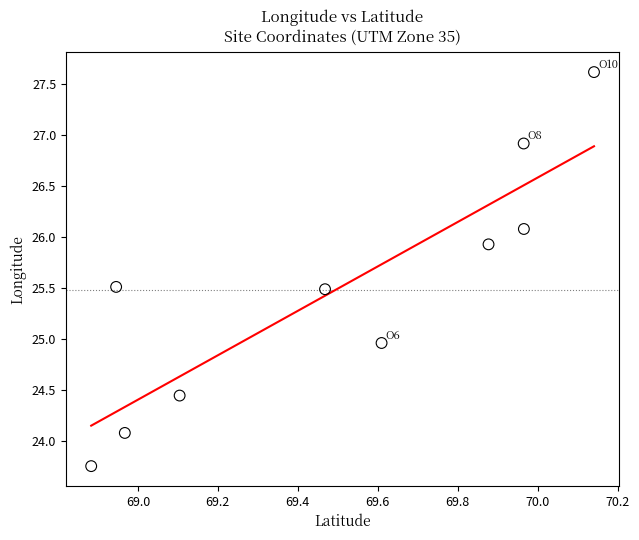

What is the range of Y values (max minus min)?

3.9